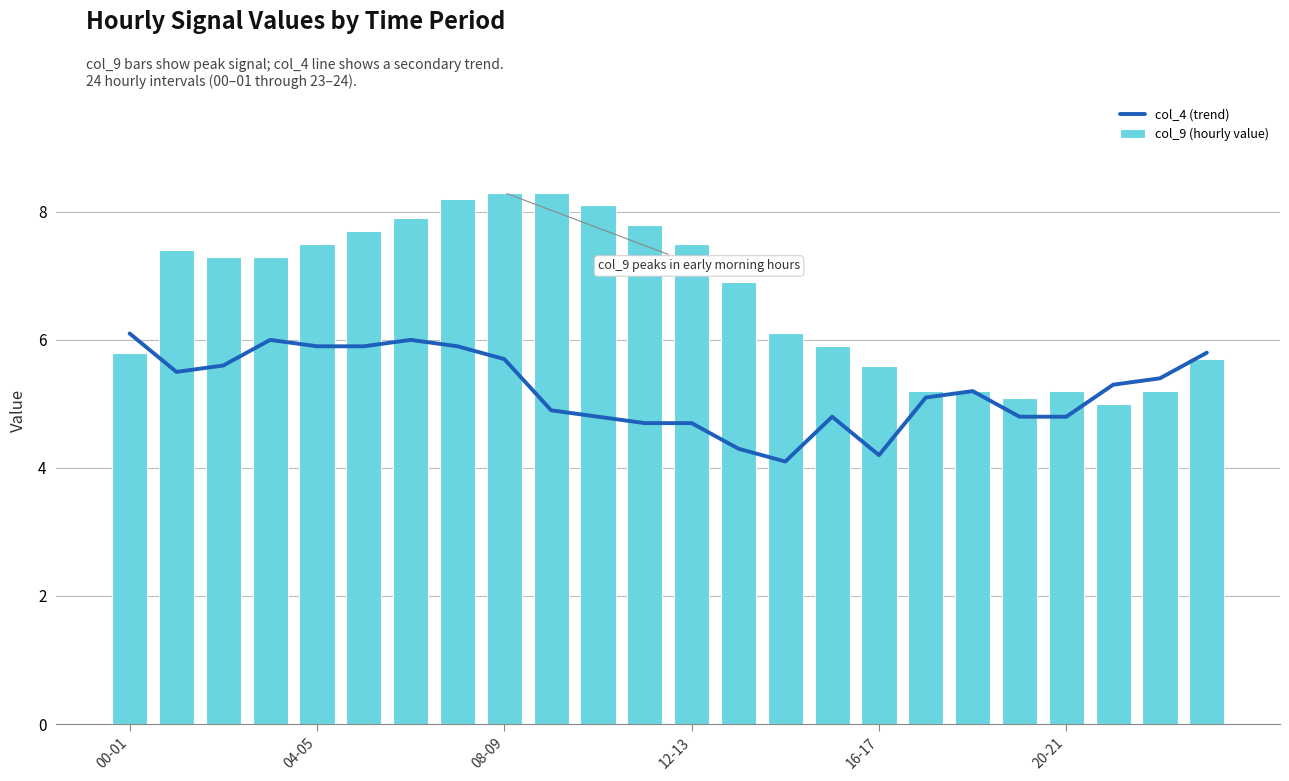

How many series are shown in this chart?

2